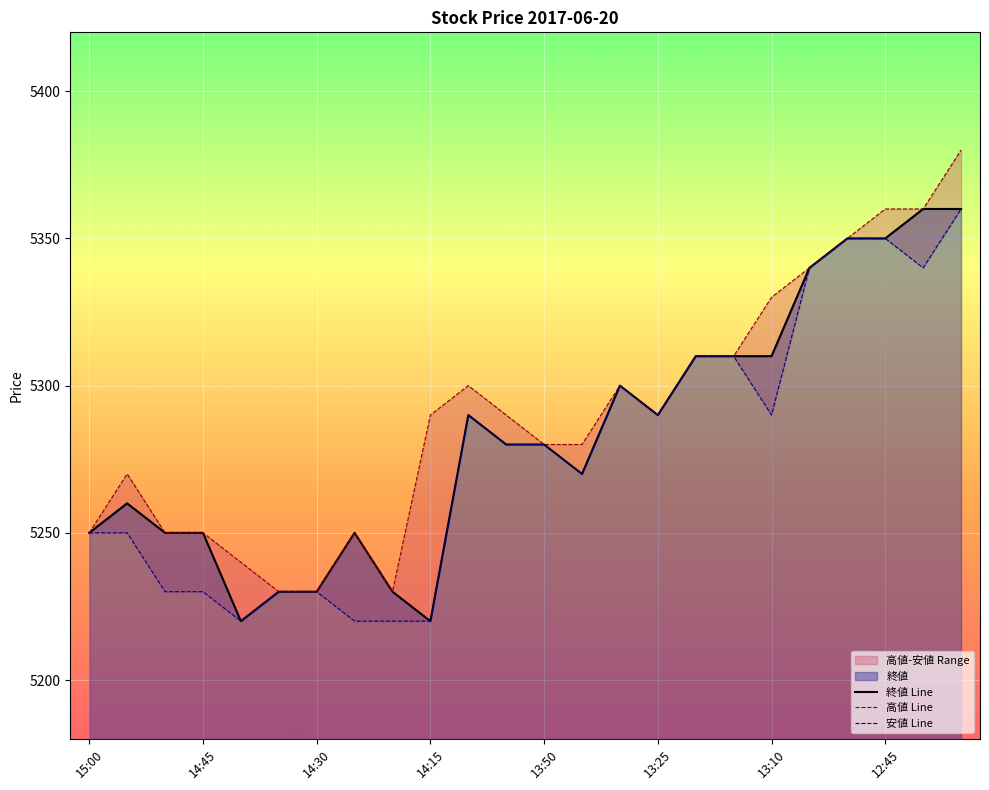

The 終値 Line series shows 2099 at 13:25. True or false?

False